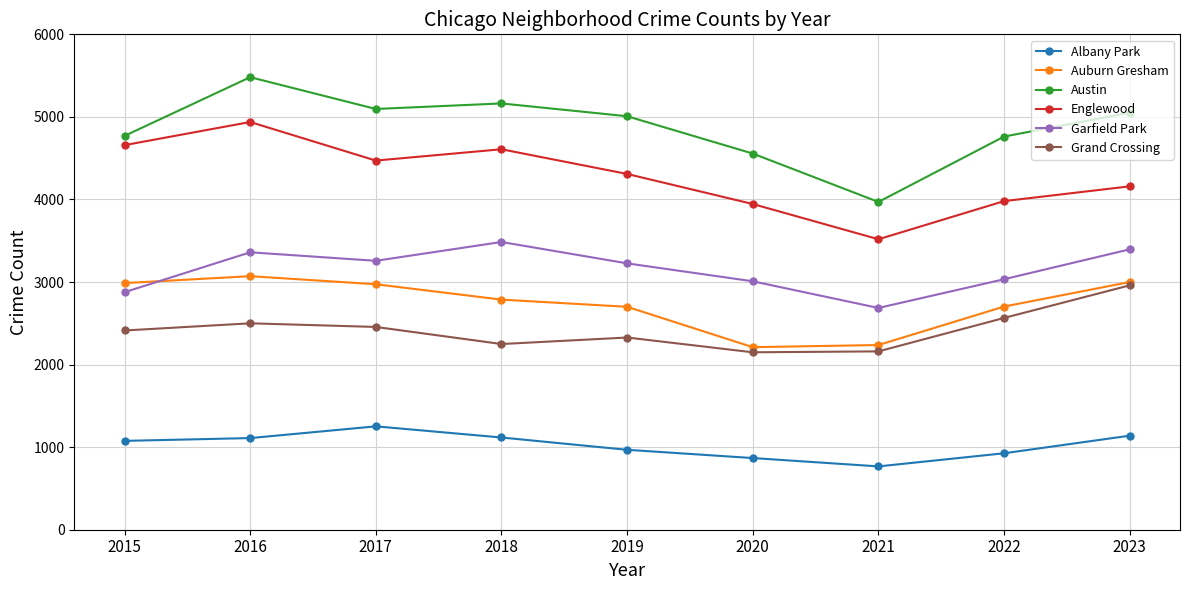

At which category is the sum across all series the highest?

2016